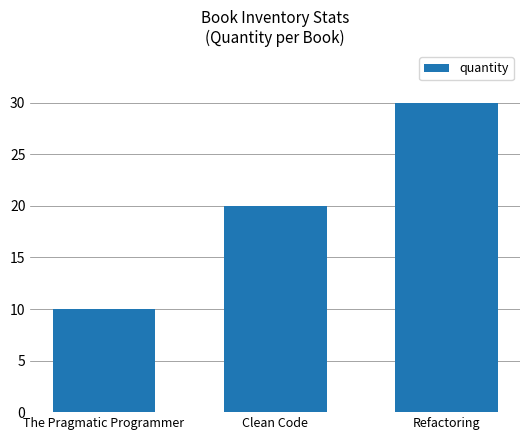

What is the difference between the maximum and second lowest values?

10